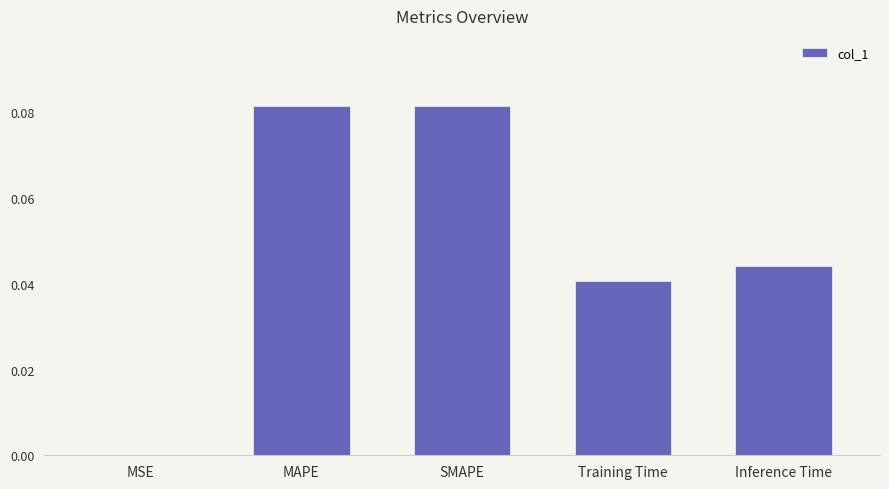

True or false: the data shows 0.0 at MAPE.

False